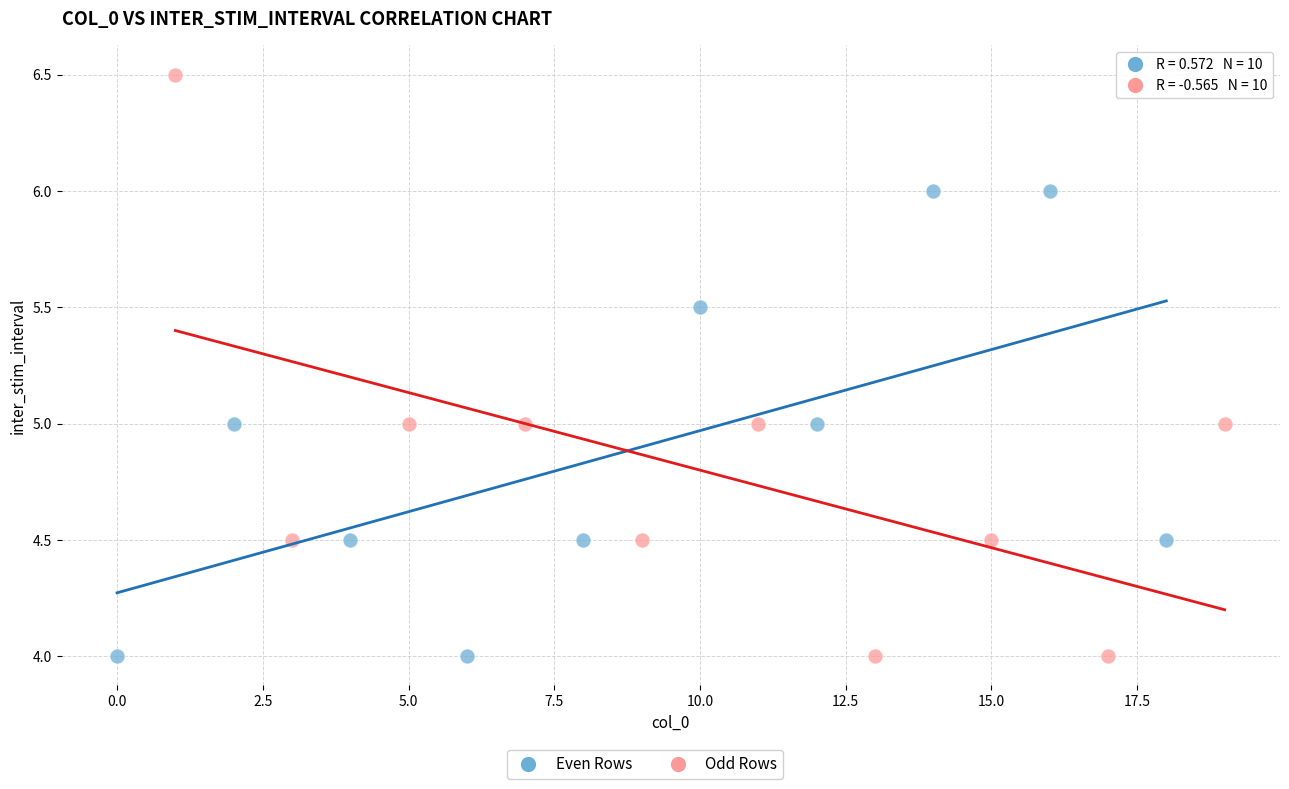

Which series contains the highest Y value?

Odd Rows